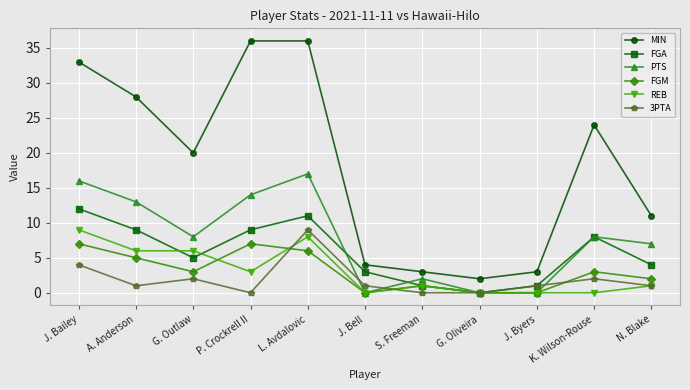

What is the total value across all series at G. Outlaw?

44